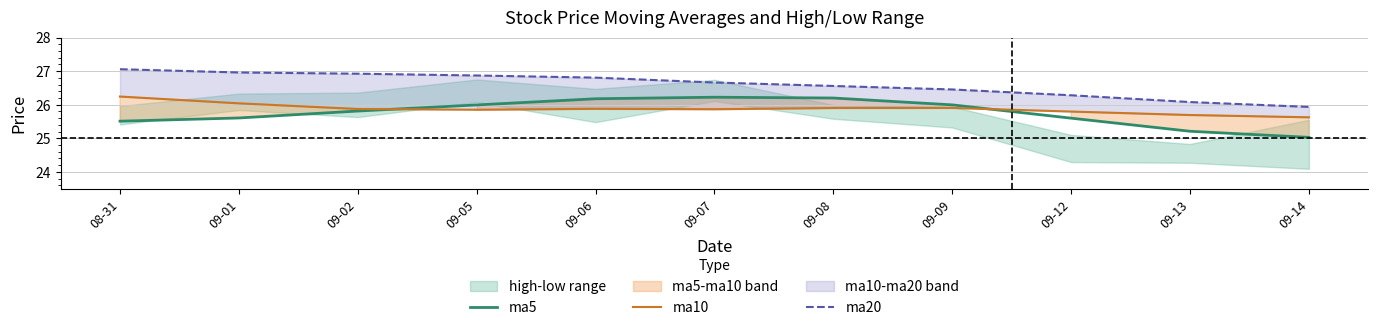

List the series in order of their peak value, lowest first.

ma5, ma10, ma20